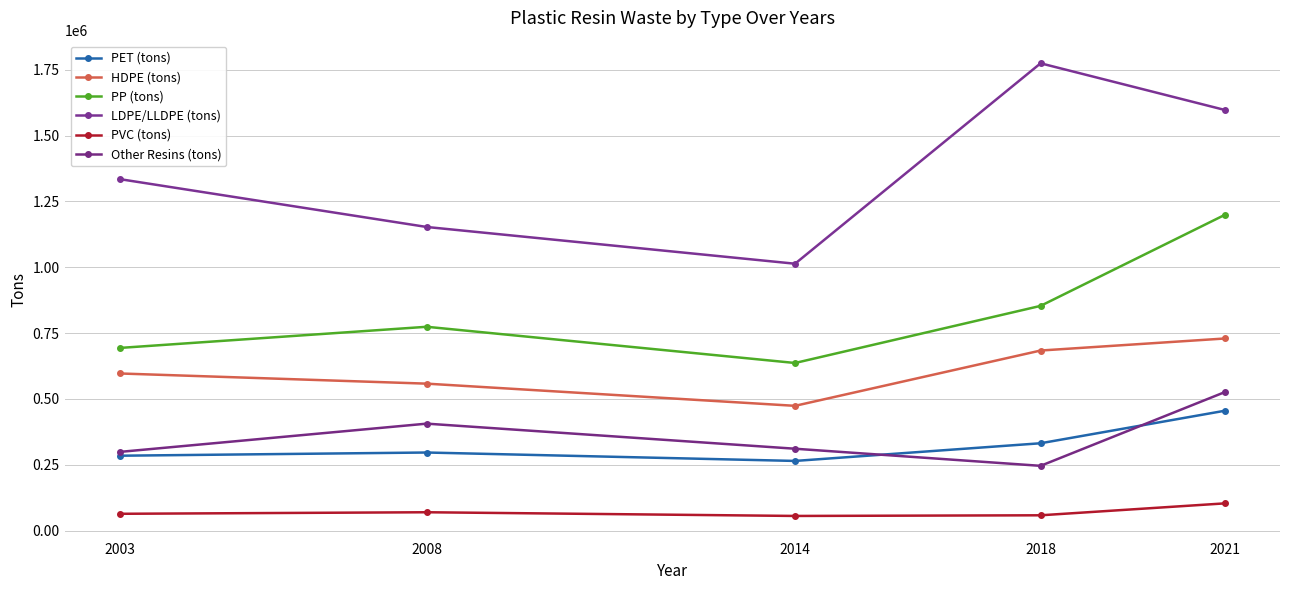

Does the chart display data point markers on the line(s)?

Yes